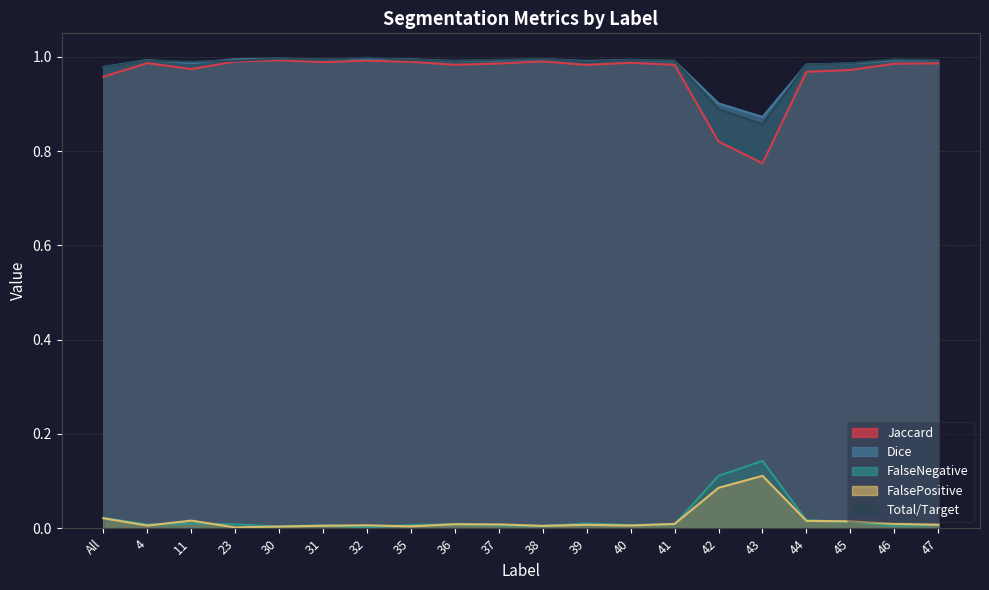

What is the sum of all FalseNegative values?

0.4